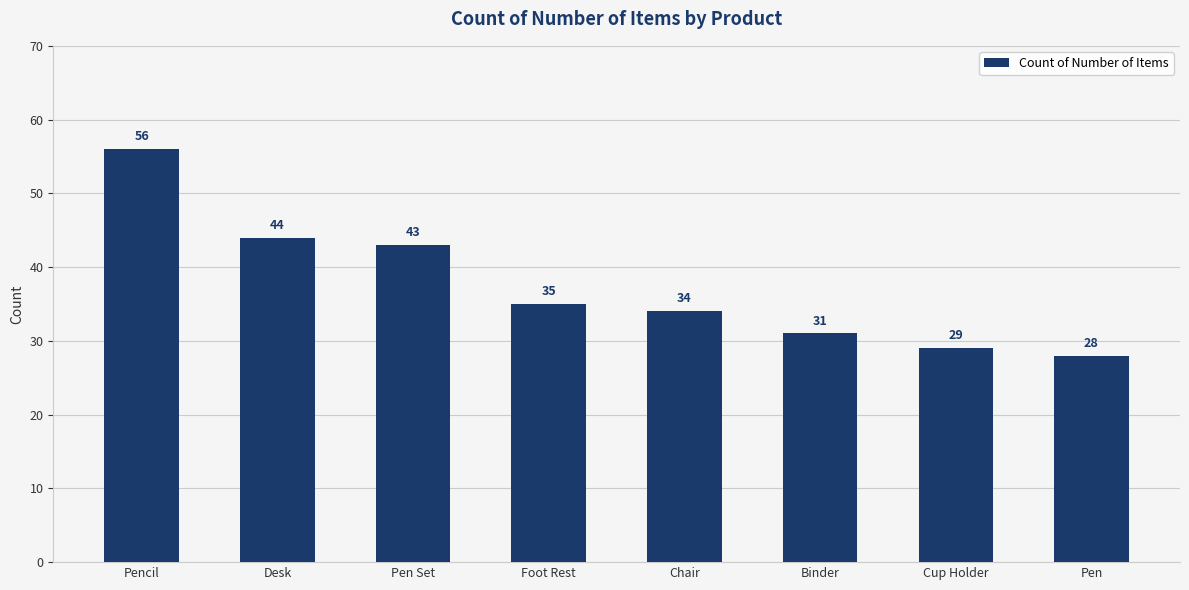

Reading right to left, transcribe all the data shown in this chart.

28	29	31	34	35	43	44	56